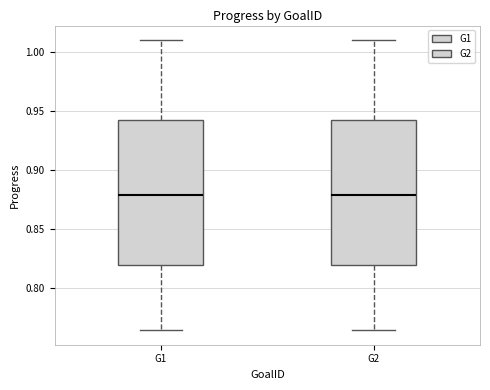

Reading left to right, transcribe this box plot: for each box, give where its median line is, the range the box spans, and where its two whiskers end, as read against the y-axis. The values are not printed on the chart, so give them approximately, as read against the axis.

G1: median 0.880, box 0.820 to 0.940, whiskers 0.765 to 1.010
G2: median 0.880, box 0.820 to 0.940, whiskers 0.765 to 1.010